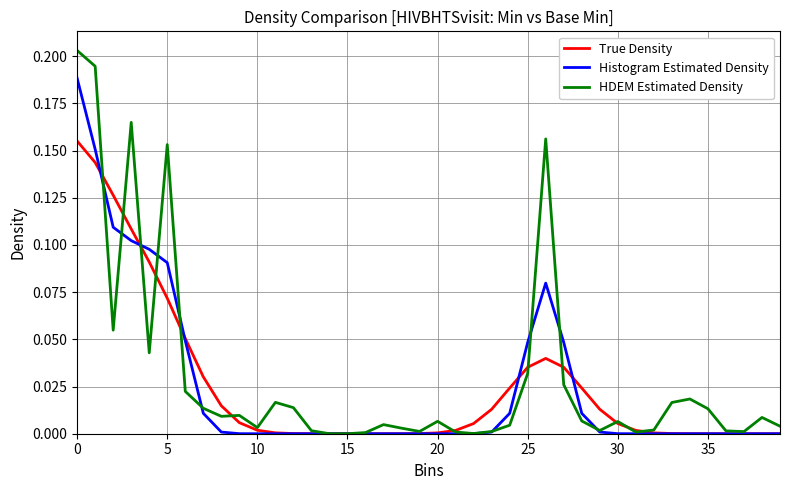

List the series in order of their peak value, highest first.

HDEM Estimated Density, Histogram Estimated Density, True Density